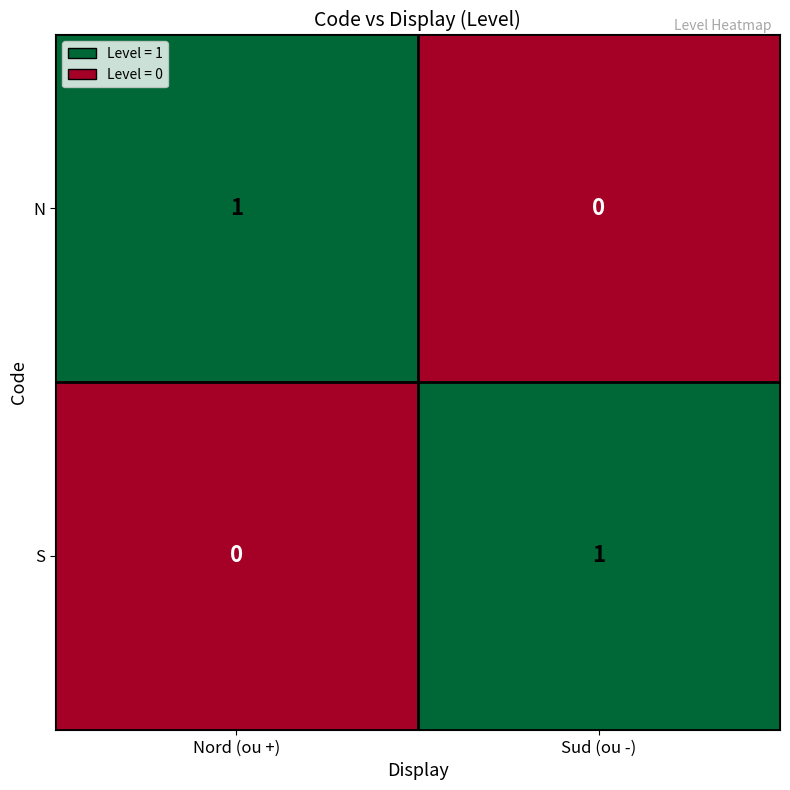

Count the number of data series in this chart.

2